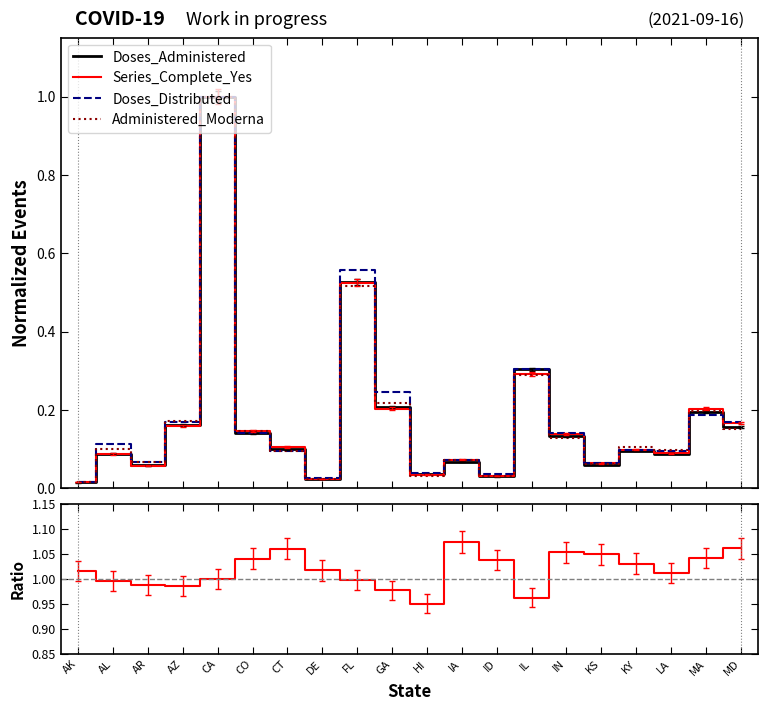

True or false: Series_Complete_Yes / Doses_Administered has a value of 1.0 at GA.

True